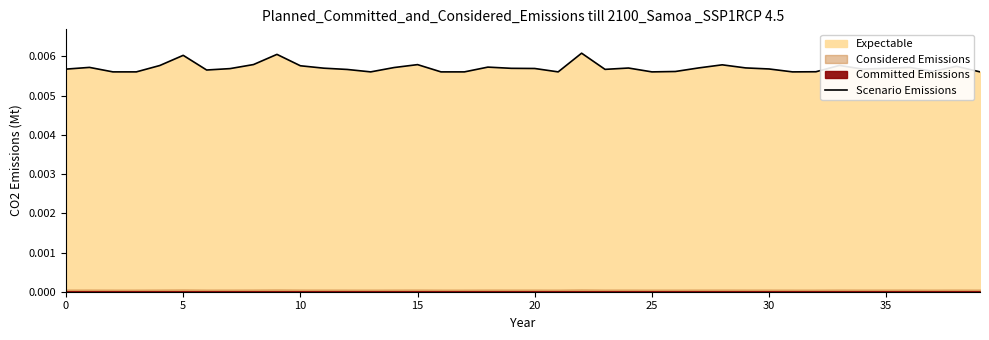

Which category has the lowest value across all series?

25